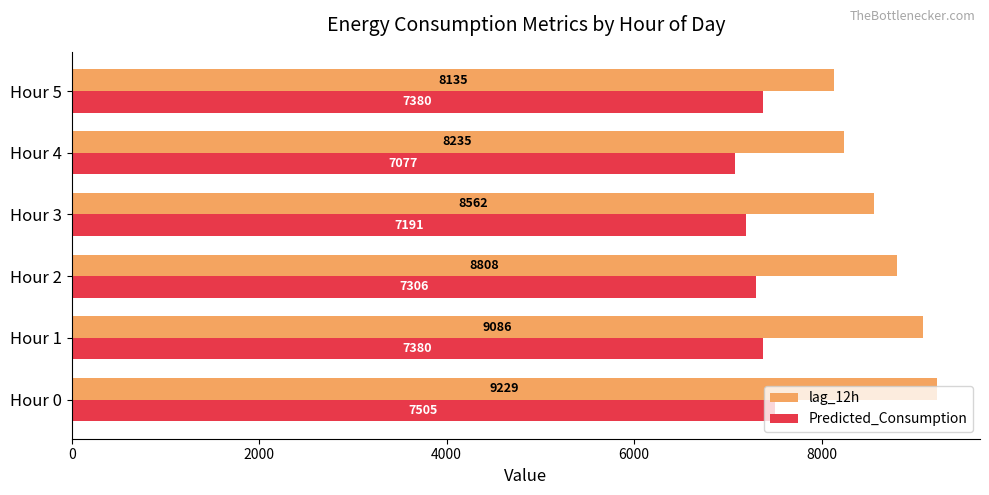

Is the value of lag_12h at Hour 3 greater than the value of Predicted_Consumption at Hour 4?

Yes